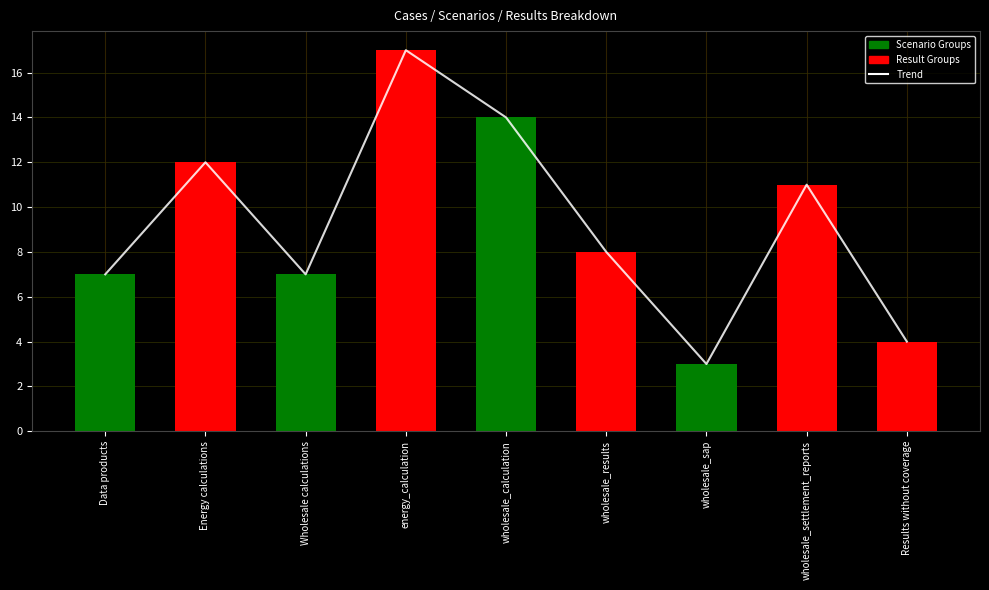

What position from the left is wholesale_calculation?

5